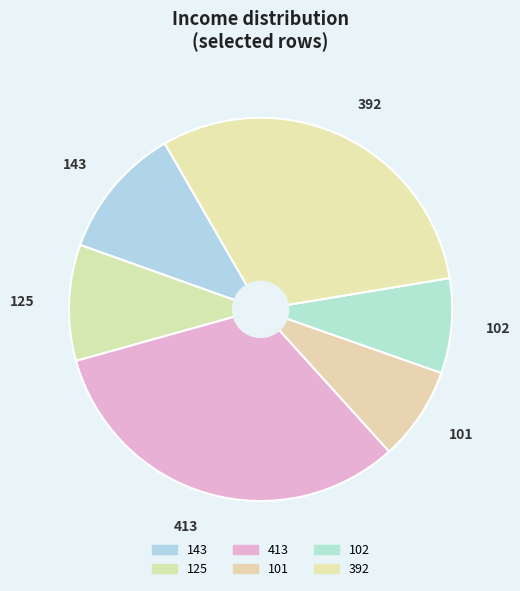

Does any single category account for the majority?

No